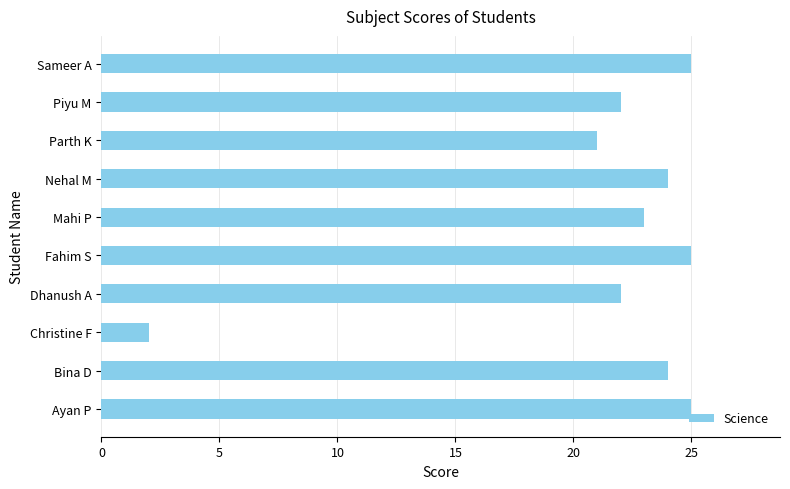

Which label corresponds to the smallest value in the chart?

Christine F